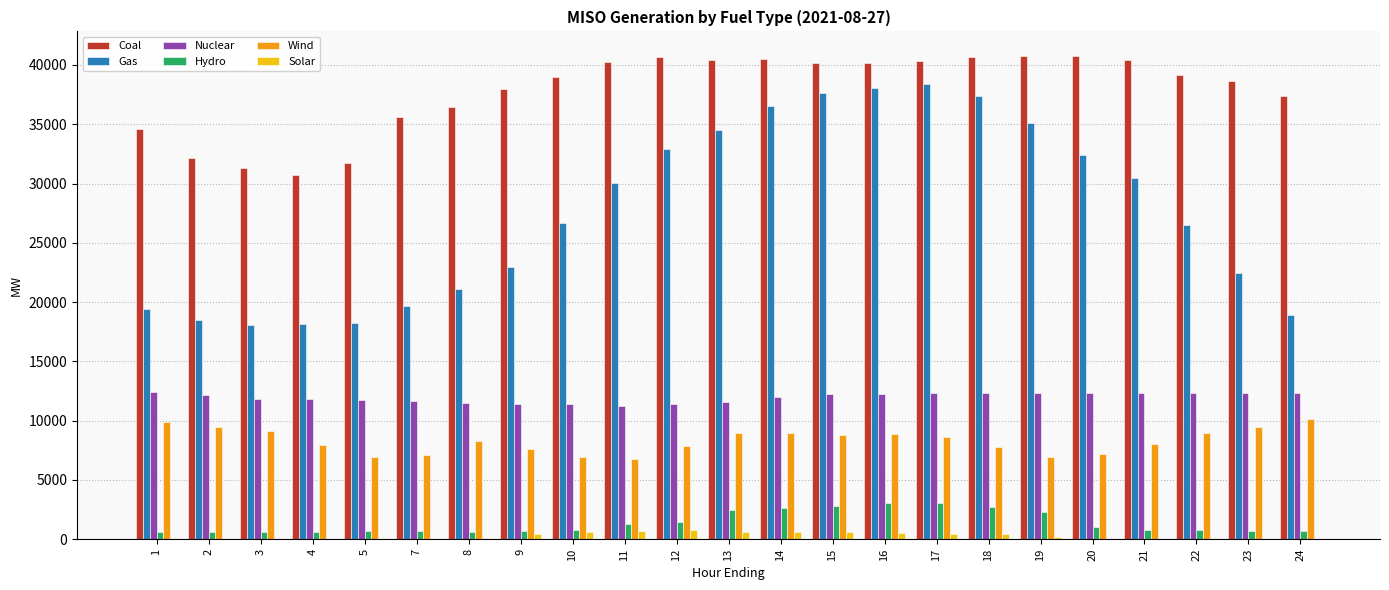

How many categories are shown in the chart?

23